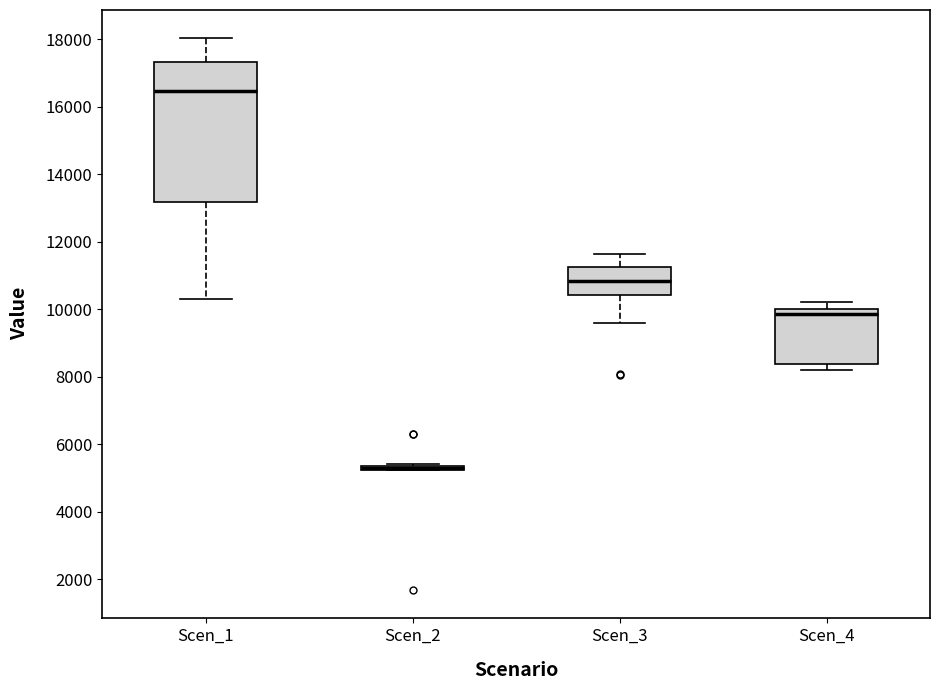

Where is the lower edge of the box for Scen_1 on the y-axis? The values are not printed on the chart, so give them approximately, as read against the axis.

13200